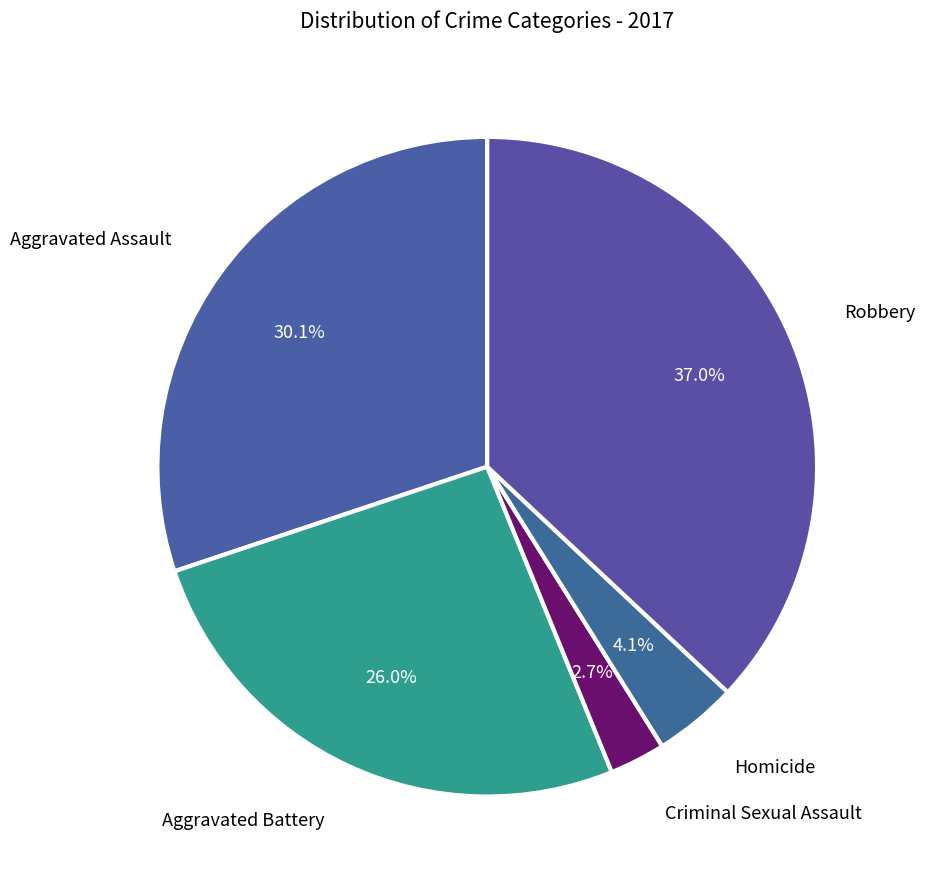

To the nearest percent, what is the difference between the largest and smallest slice percentages?

34%